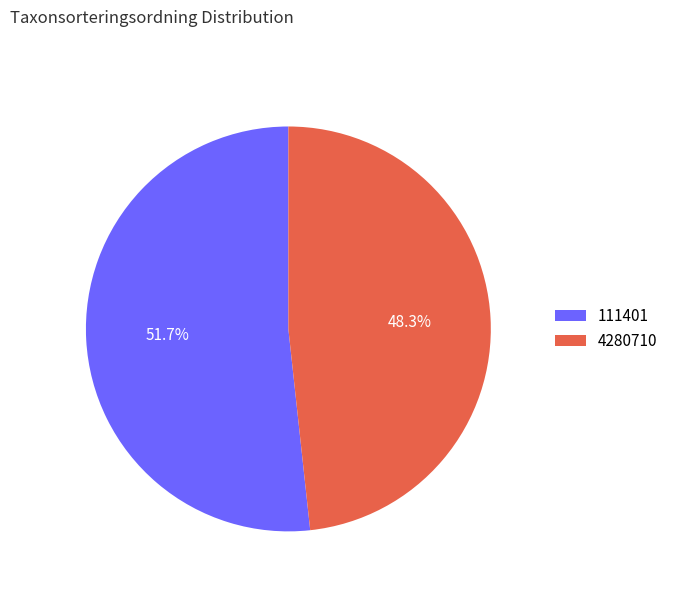

Rank the categories by value from highest to lowest.

111401, 4280710